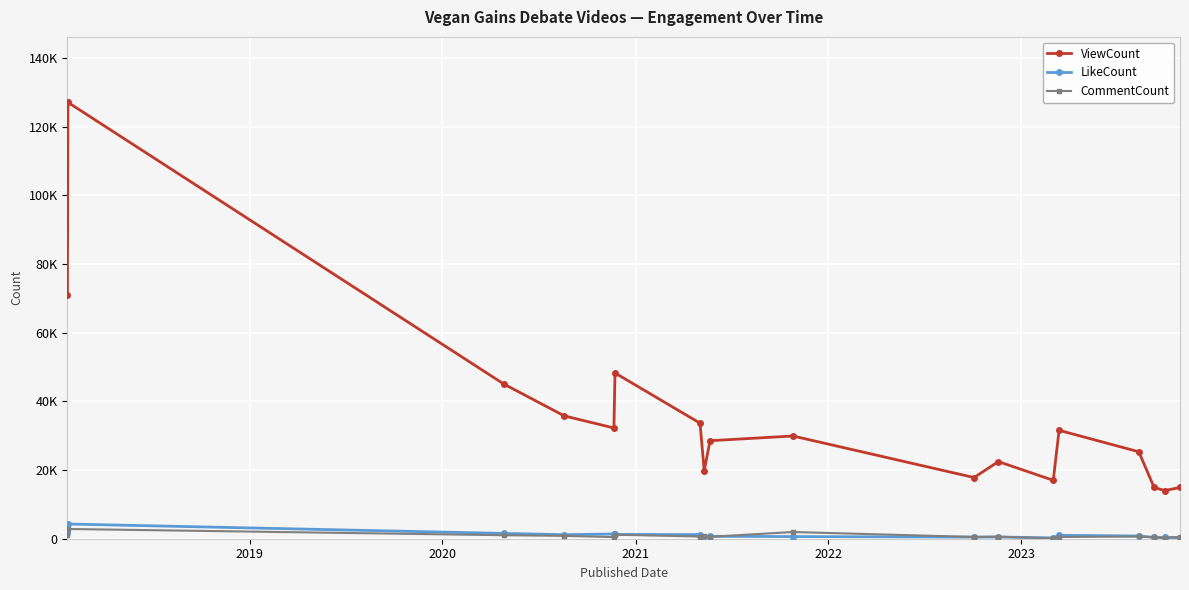

Is this an area chart (filled region under the line)?

No